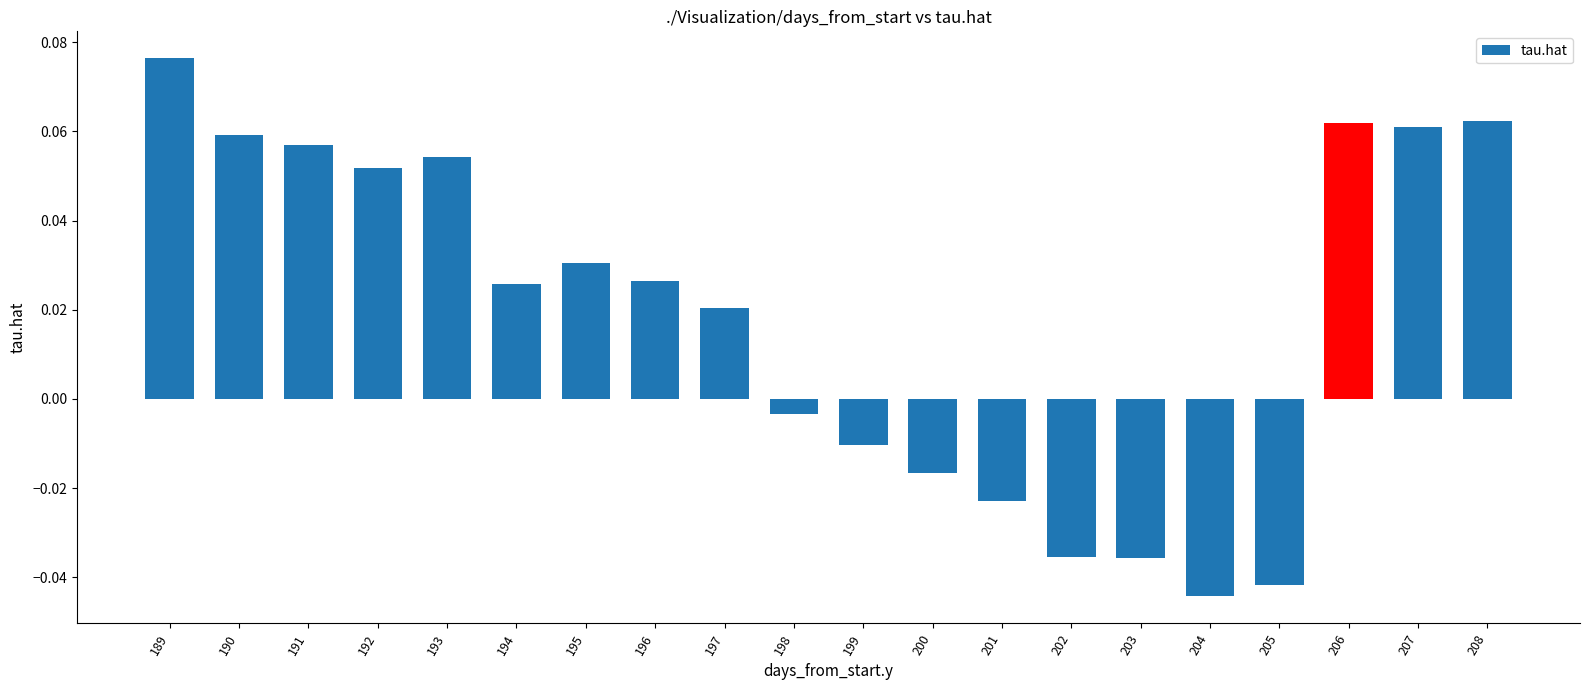

Which label corresponds to the largest value in the chart?

189